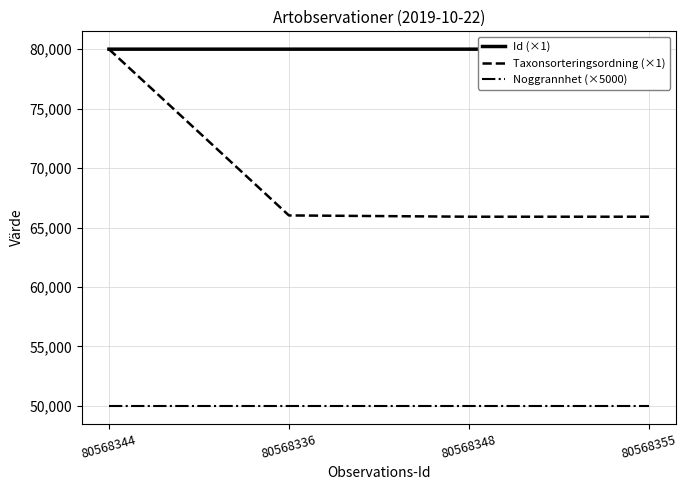

Rank the series at 80568336 from lowest to highest value.

Noggrannhet (×5000), Taxonsorteringsordning (×1), Id (×1)